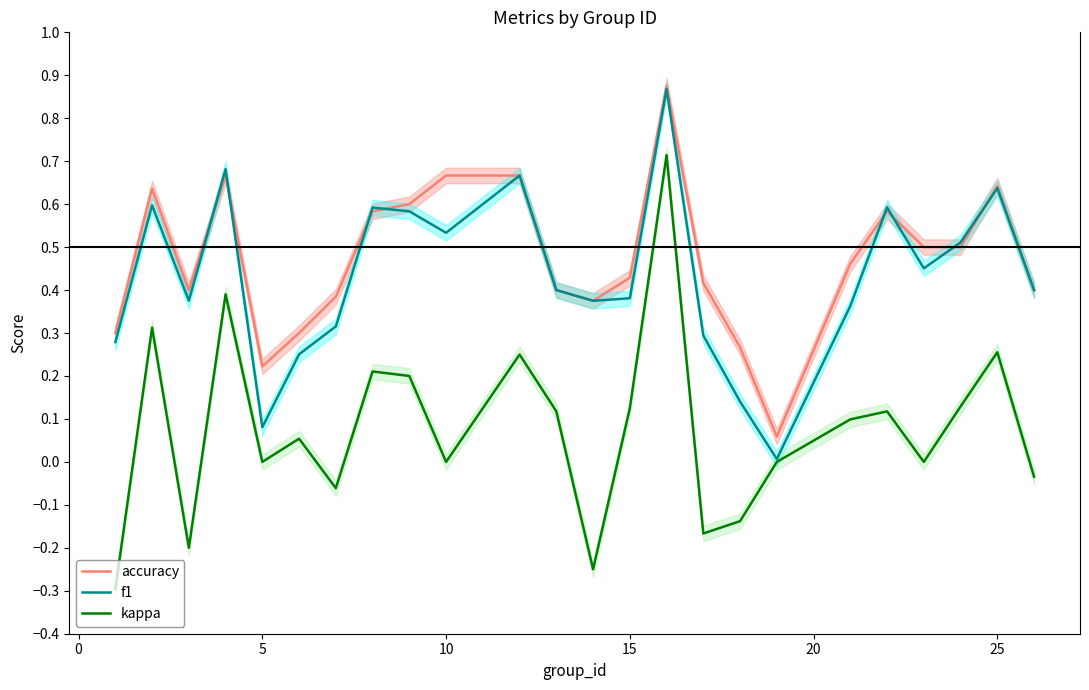

Is it true that accuracy equals 0.4 at 5?

False